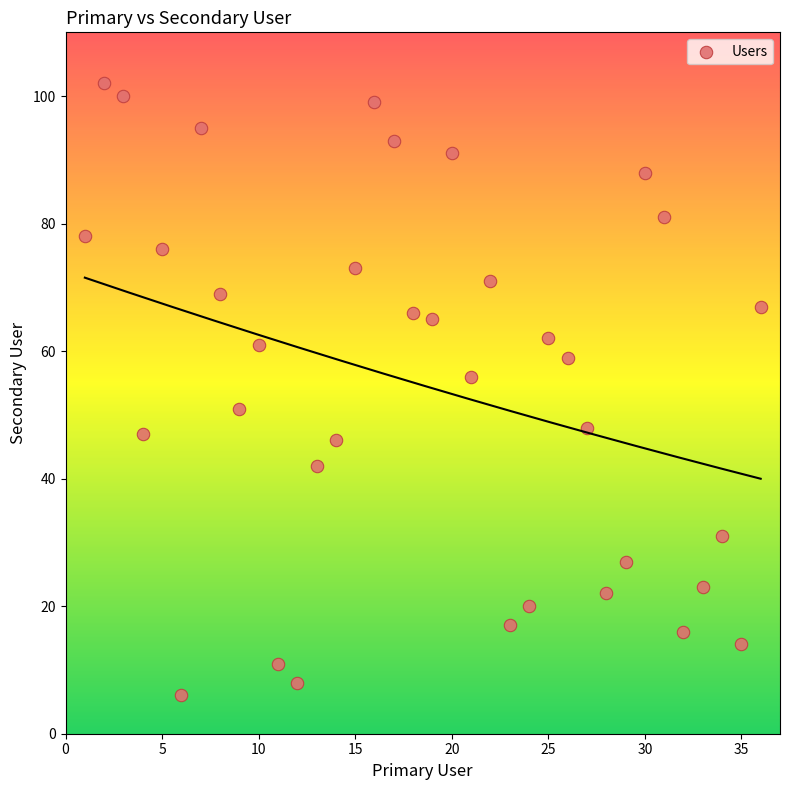

What is the range of X values (max minus min)?

35